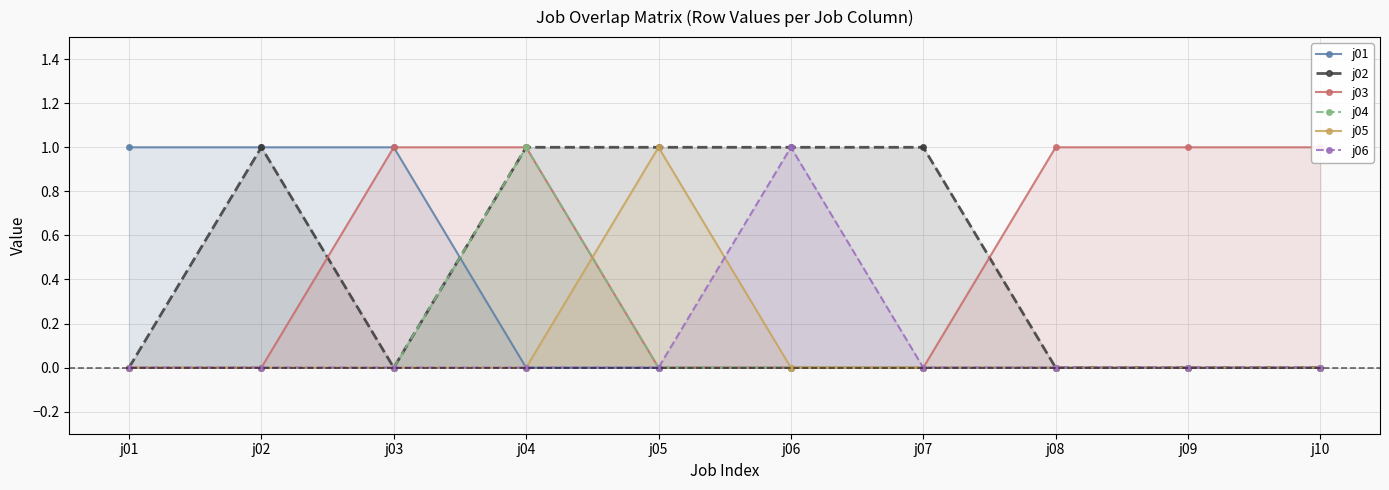

What are all the series names shown in the legend?

j01, j02, j03, j04, j05, j06